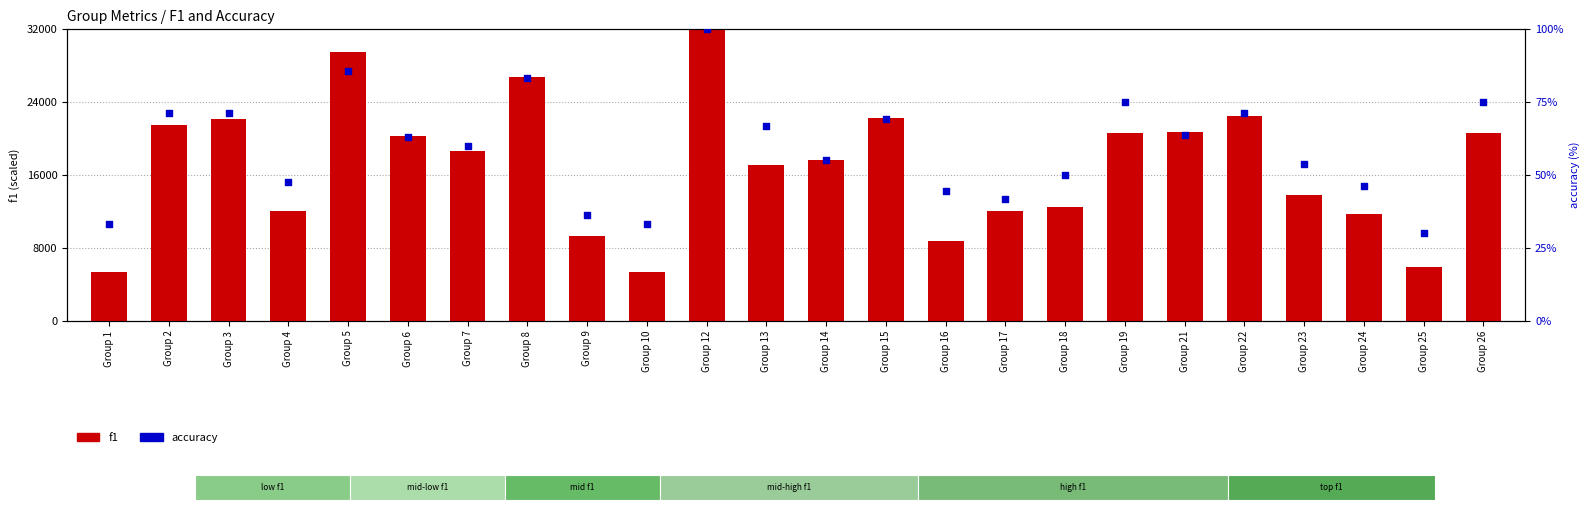

At which category is the sum across all series the highest?

Group 12